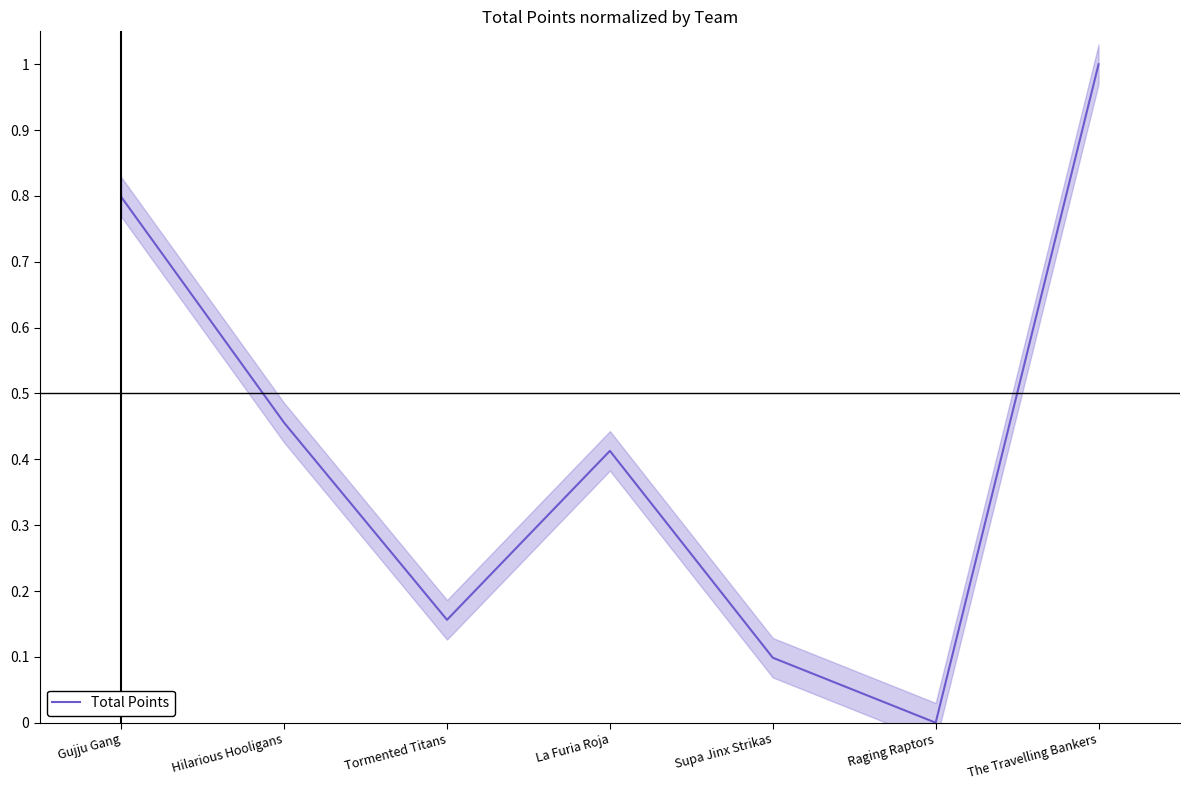

The value at La Furia Roja is 0.4. True or false?

True